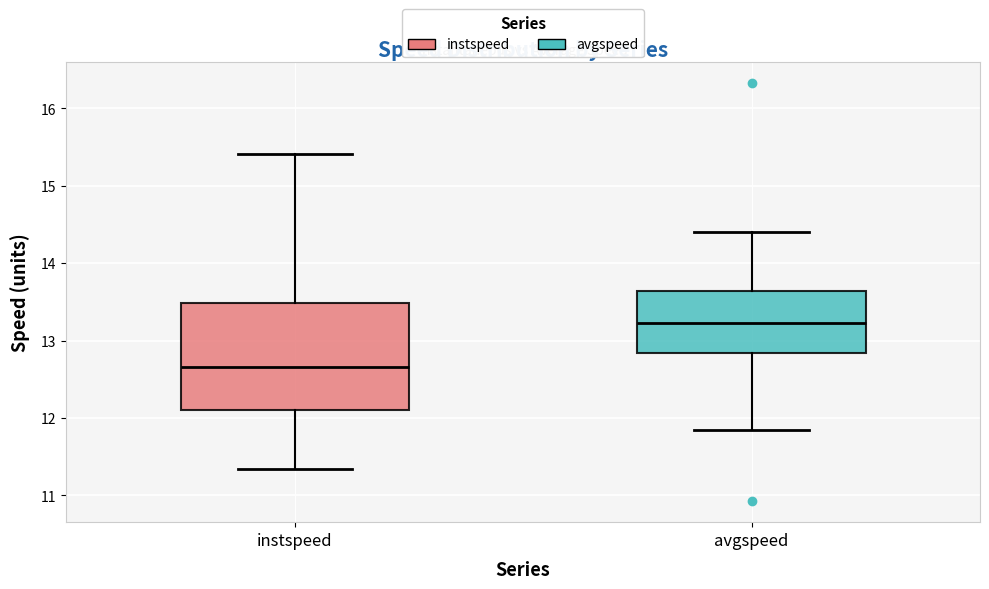

Comparing the boxes themselves (not the whiskers), which one is the tallest?

instspeed